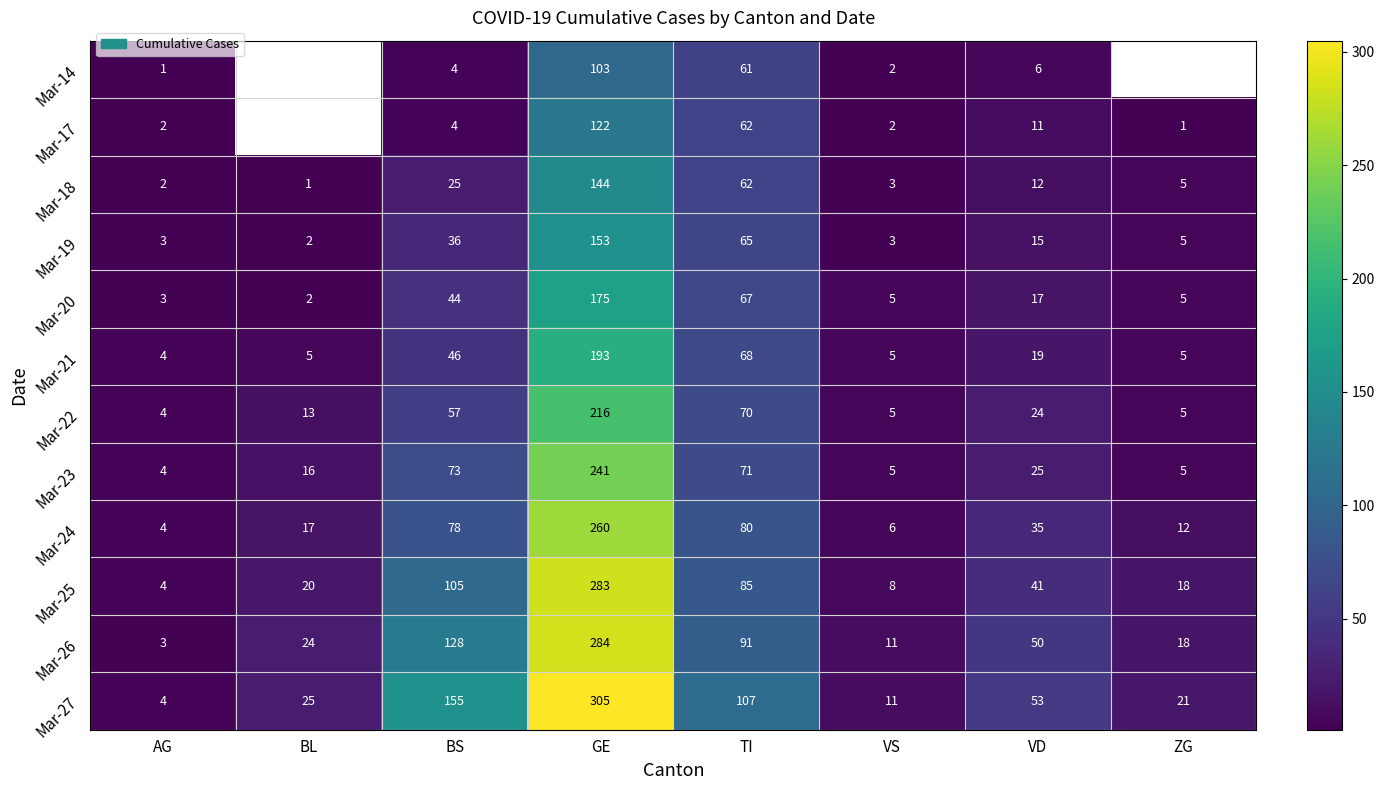

Is the value of Mar-22 at BL greater than the value of Mar-26 at TI?

No